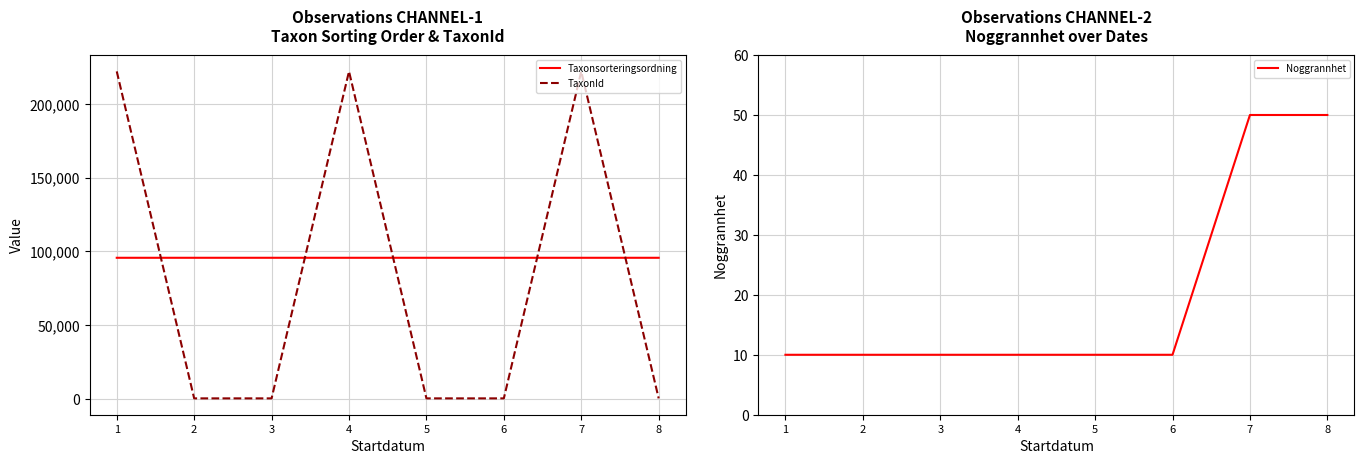

Which series has the largest total across all categories?

Taxonsorteringsordning